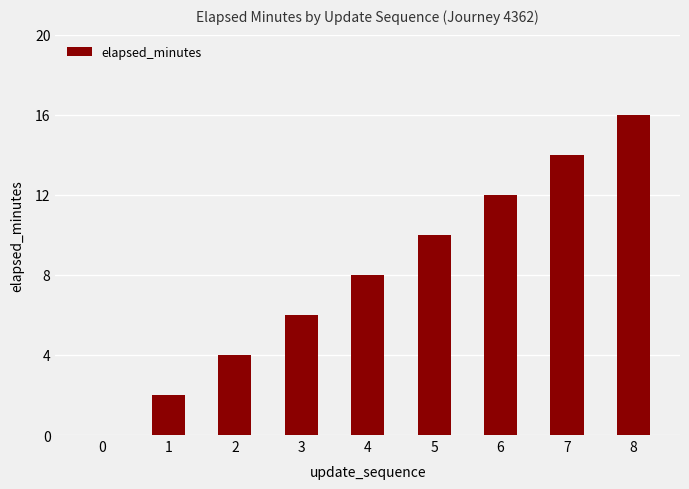

Which has a higher value, 3 or 2?

3